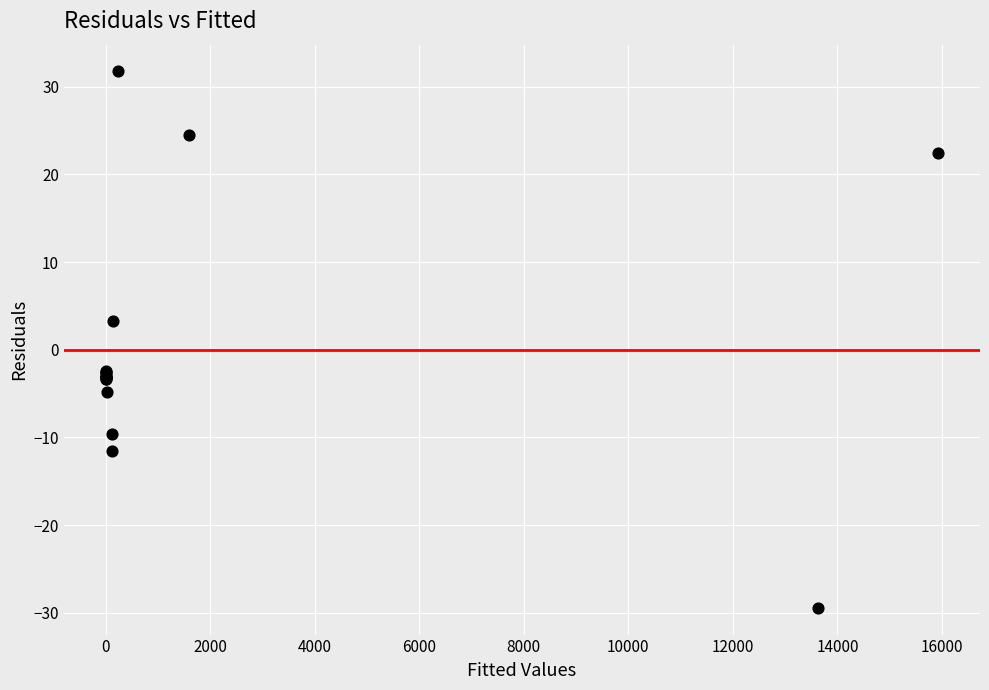

What Y value in the scatter plot is closest to 1?

3.3